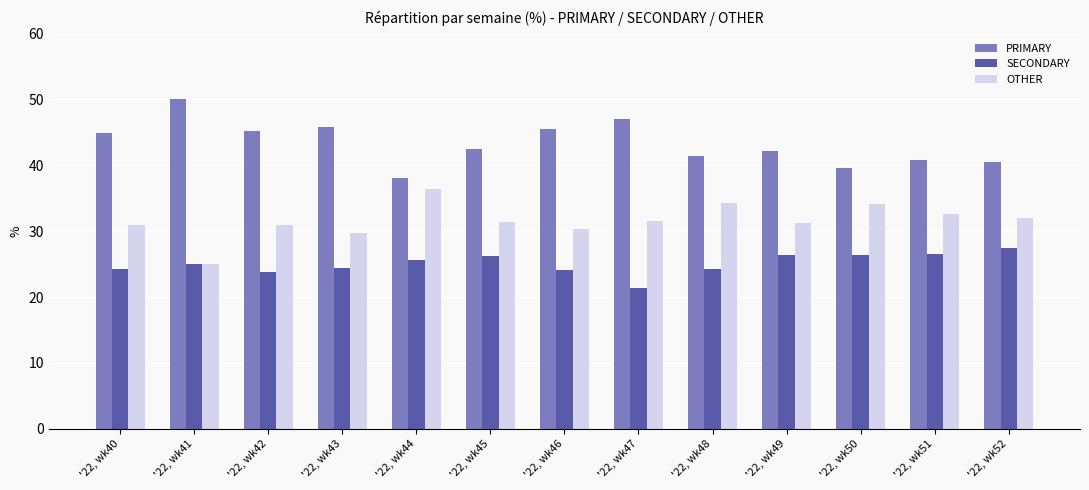

How many distinct data groups are displayed?

3